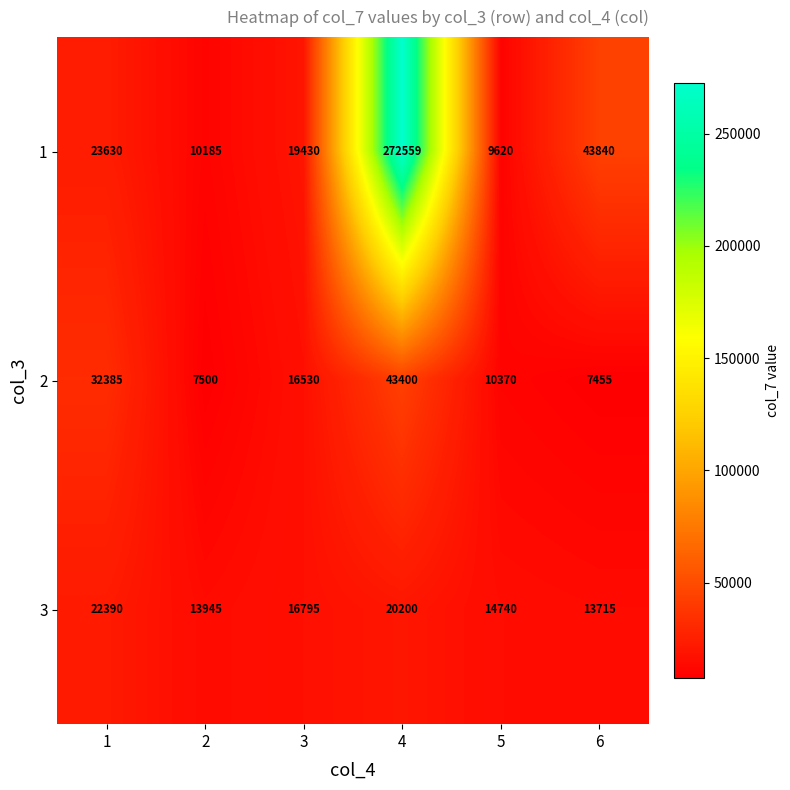

What is the approximate value of 3 at 2?

13945